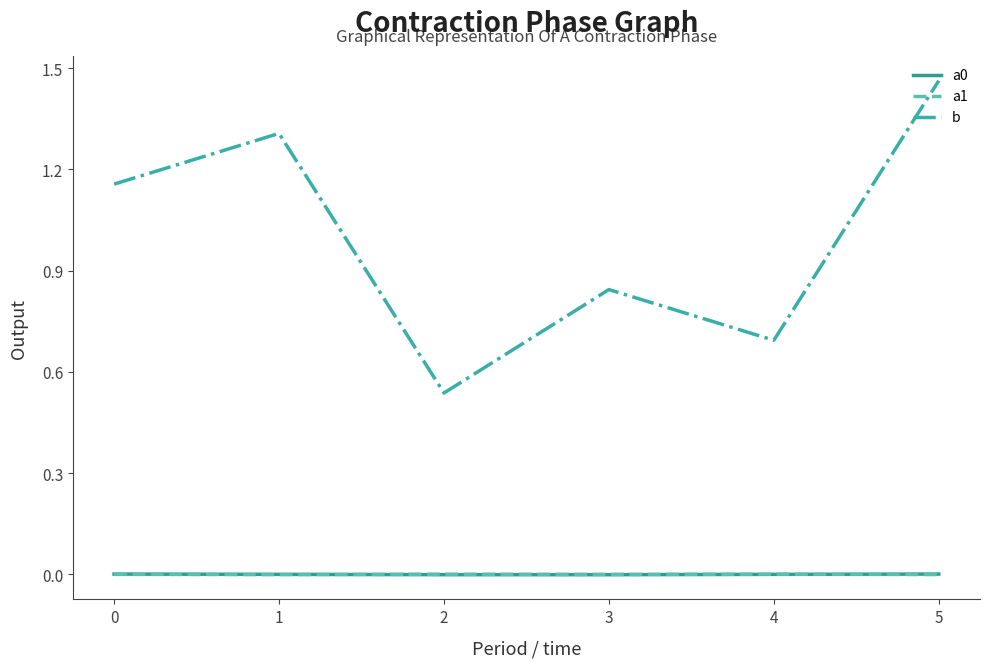

The value of a1 at 0 is 0.0. True or false?

True